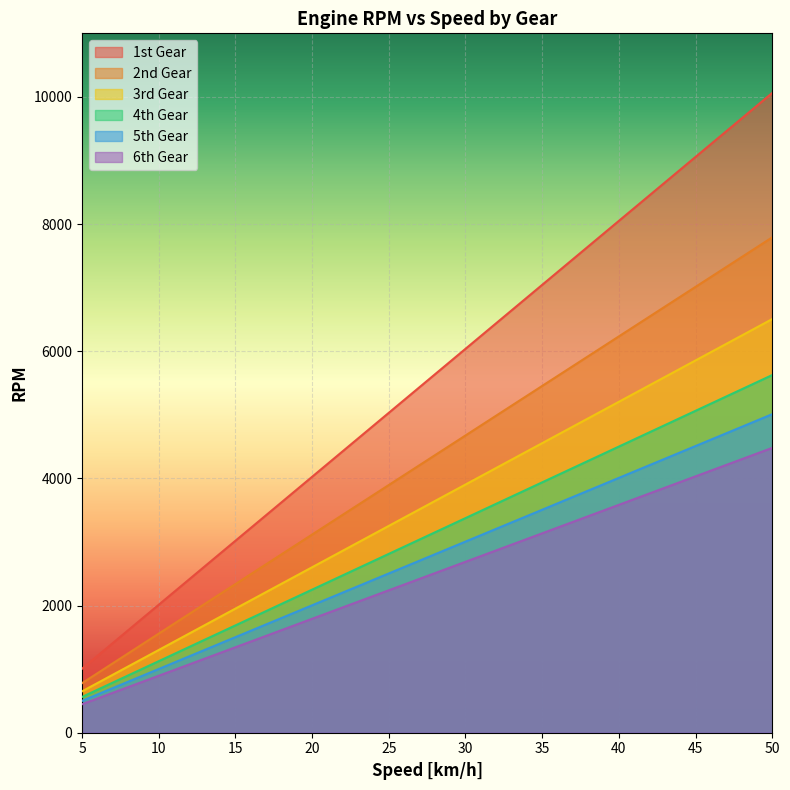

Count the number of categories in the chart.

10